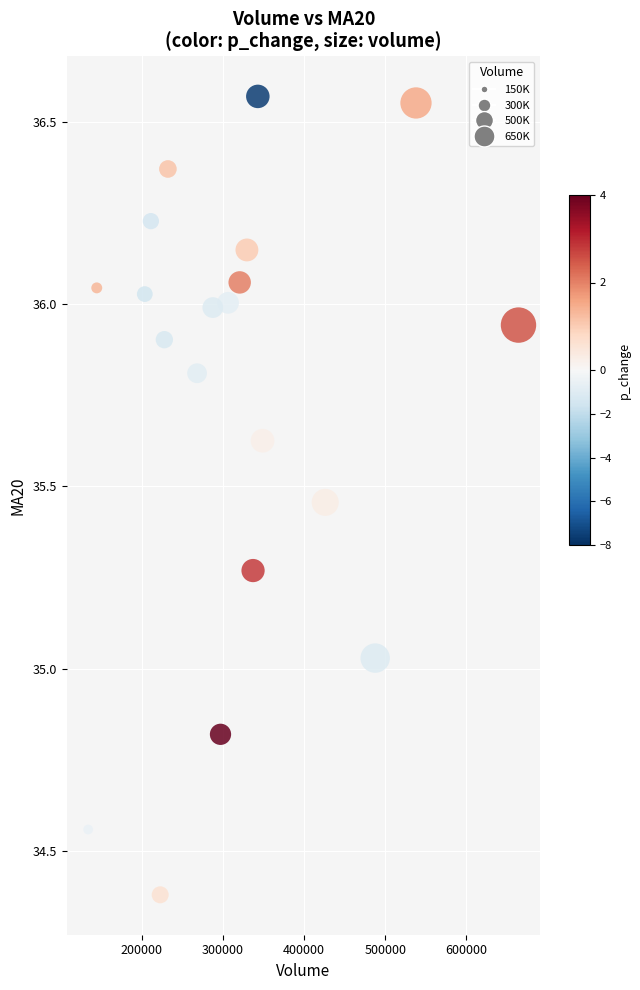

What is the range of Y values (max minus min)?

2.2